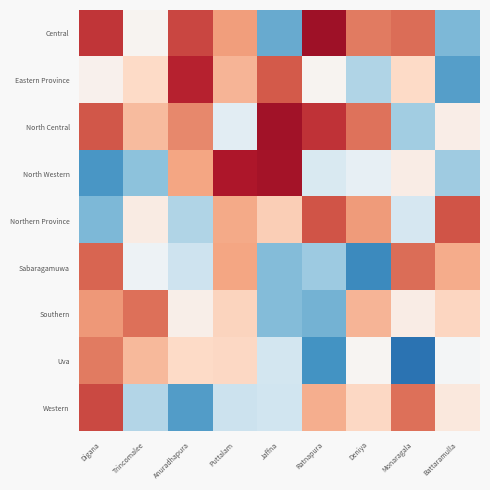

What is the maximum value shown in the chart?

158.4